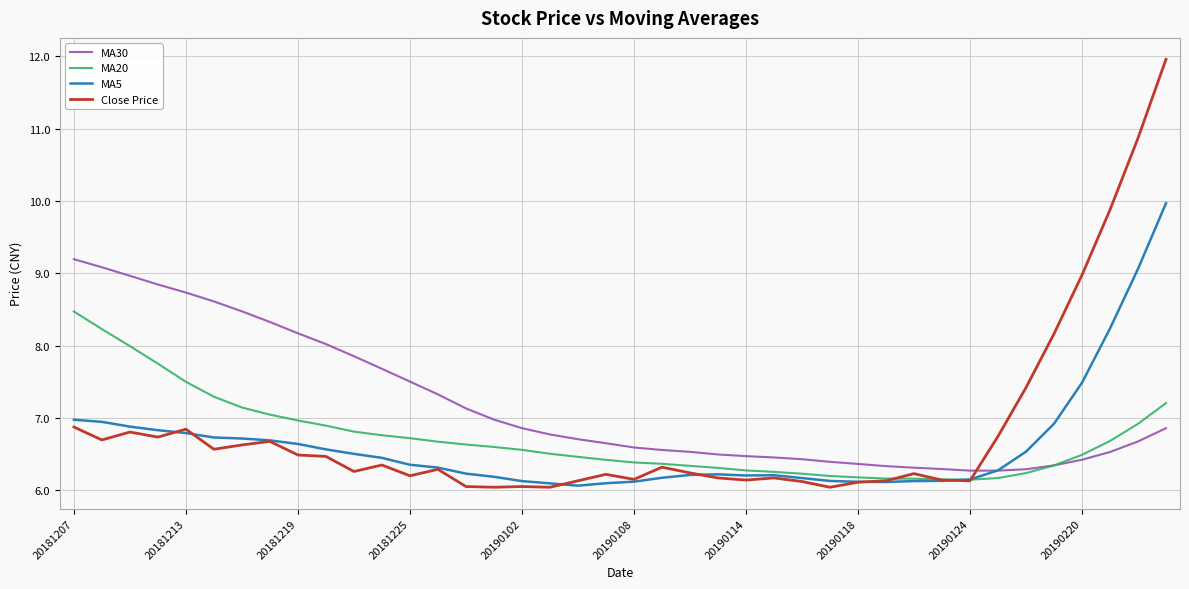

What is the minimum value for Close Price?

6.0